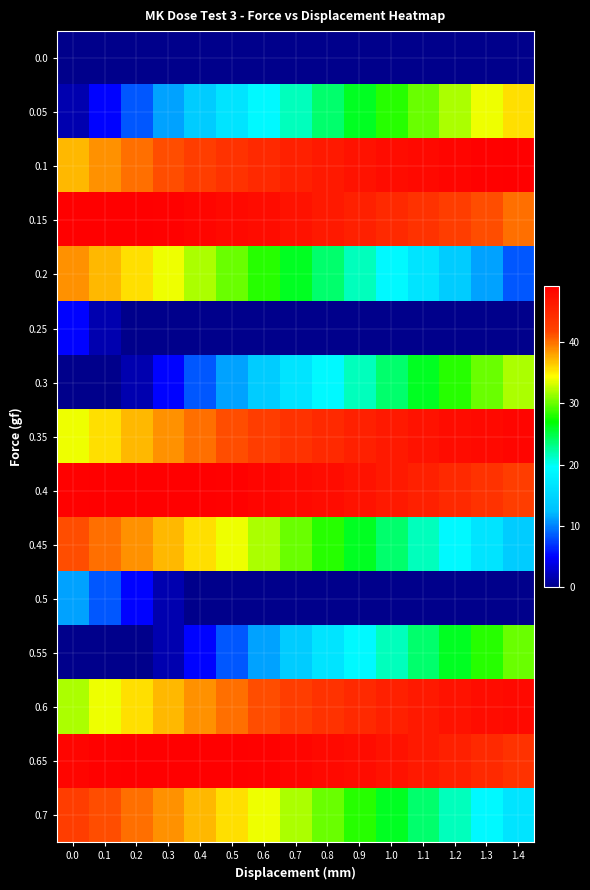

How many categories are shown in the chart?

15